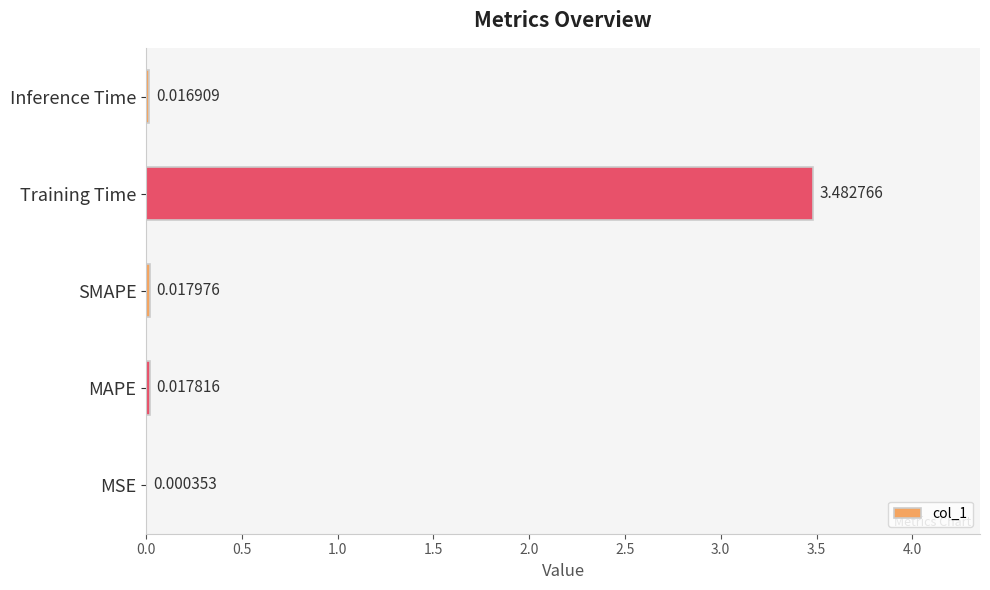

Are the bars horizontal?

Yes